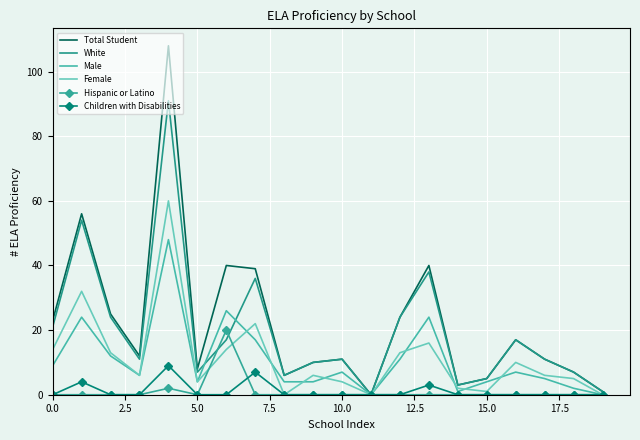

Reading left to right, transcribe all the data shown in this chart.

Total Student: 23	56	25	12	108	8	40	39	6	10	11	0	24	40	3	5	17	11	7	1
White: 21	54	24	11	91	7	17	36	6	10	11	0	24	38	3	5	17	11	7	1
Male: 9	24	12	6	48	4	26	17	4	4	7	0	11	24	1	4	7	5	2	0
Female: 14	32	13	6	60	4	14	22	0	6	4	0	13	16	2	1	10	6	5	0
Hispanic or Latino: 0	0	0	0	2	0	20	0	0	0	0	0	0	0	0	0	0	0	0	0
Children with Disabilities: 0	4	0	0	9	0	0	7	0	0	0	0	0	3	0	0	0	0	0	0